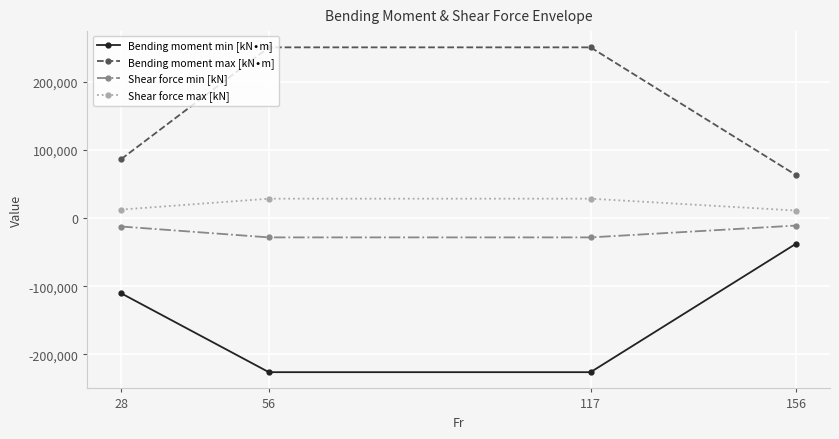

What is the value of the Shear force min [kN] point at the 1st from the left?

-12418